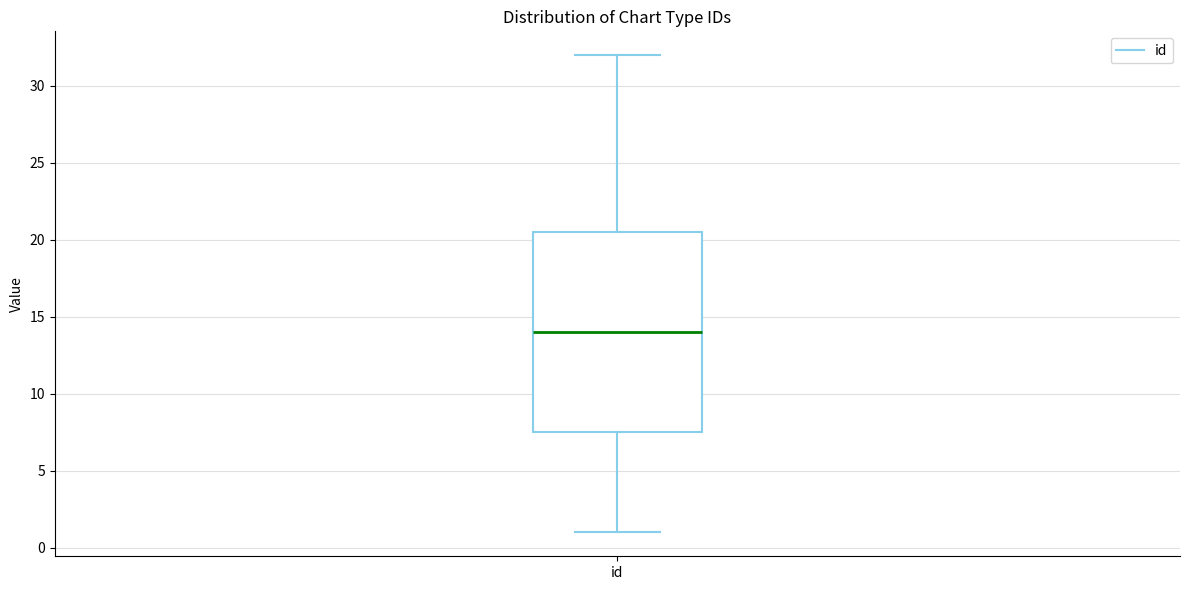

Read this box plot against the y-axis: the position of the median line, the range covered by the box, and the ends of both whiskers. The values are not printed on the chart, so give them approximately, as read against the axis.

median 14.0, box 7.5 to 20.5, whiskers 1.0 to 32.0